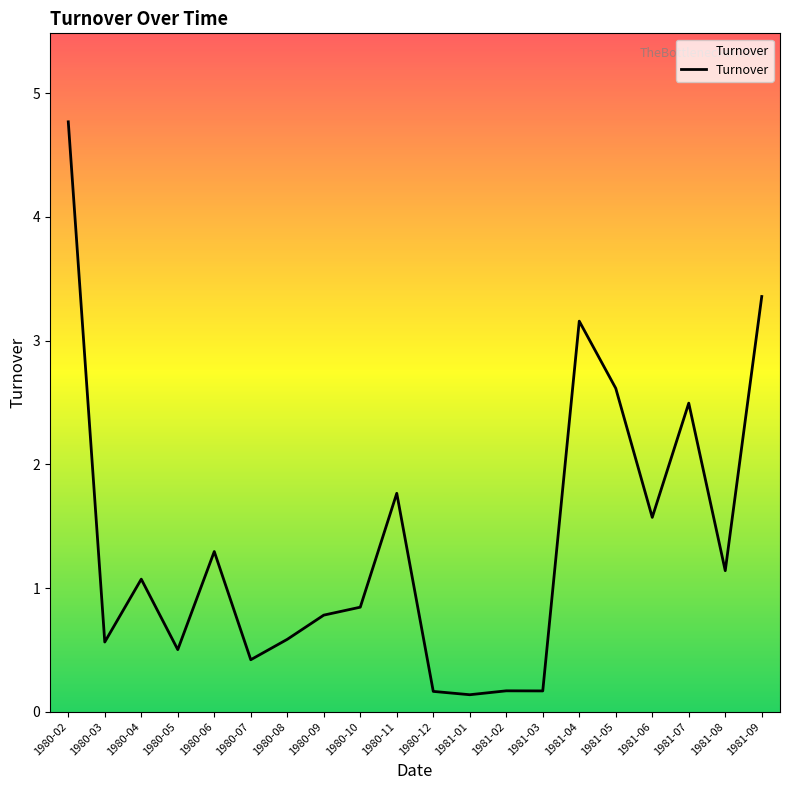

The chart shows a value of 0.4 at 1980-08. True or false?

False